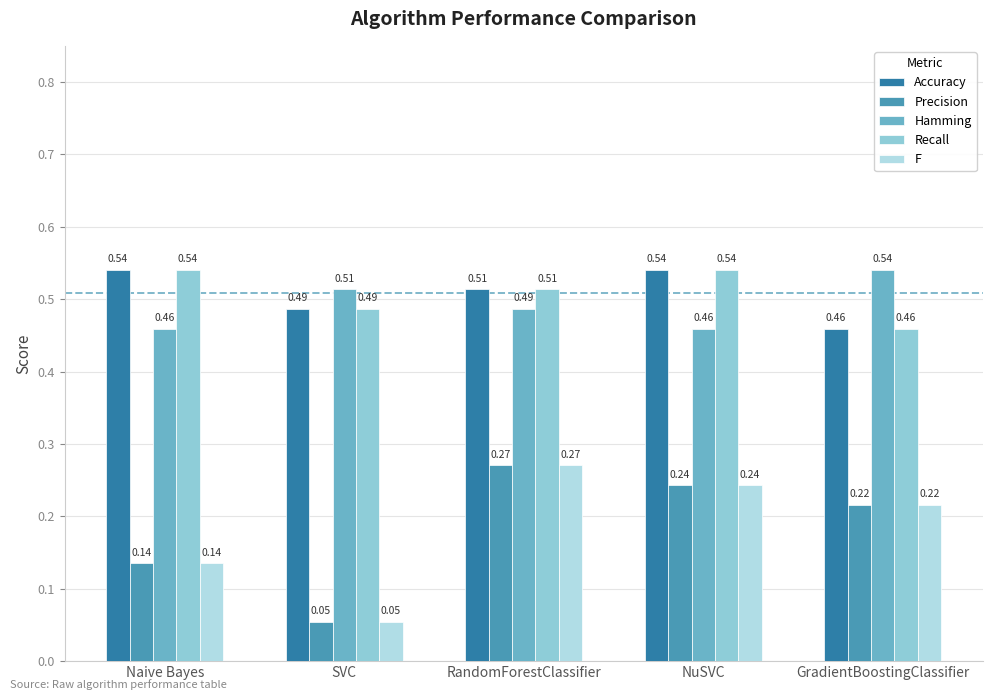

List the labels in order of F value, largest first.

RandomForestClassifier, NuSVC, GradientBoostingClassifier, Naive Bayes, SVC